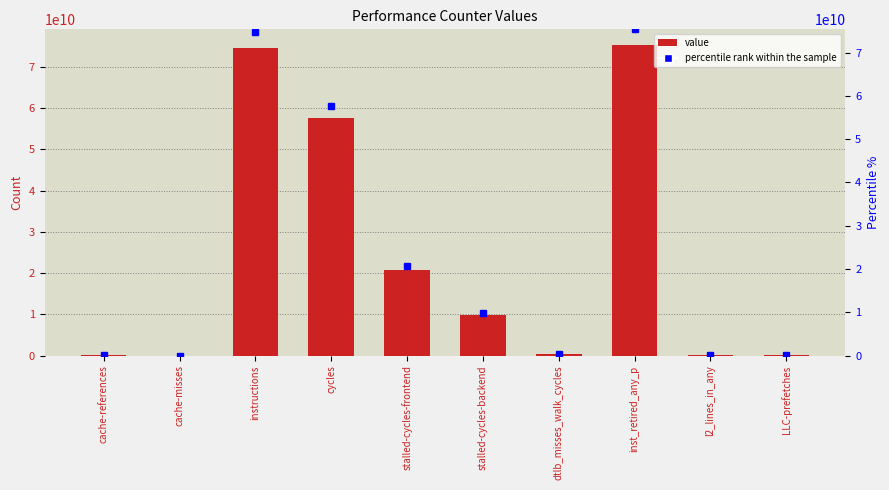

What is the smallest value displayed?

20701974